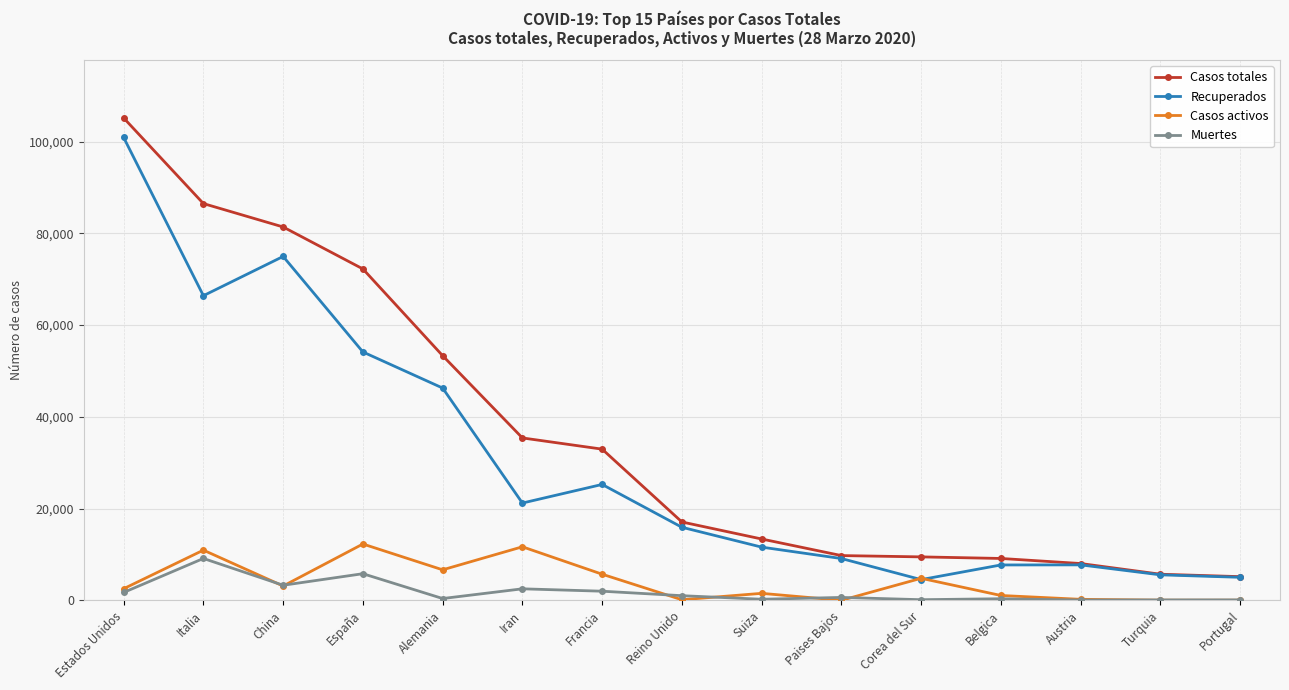

Is the value of Muertes at Paises Bajos greater than the value of Casos activos at España?

No